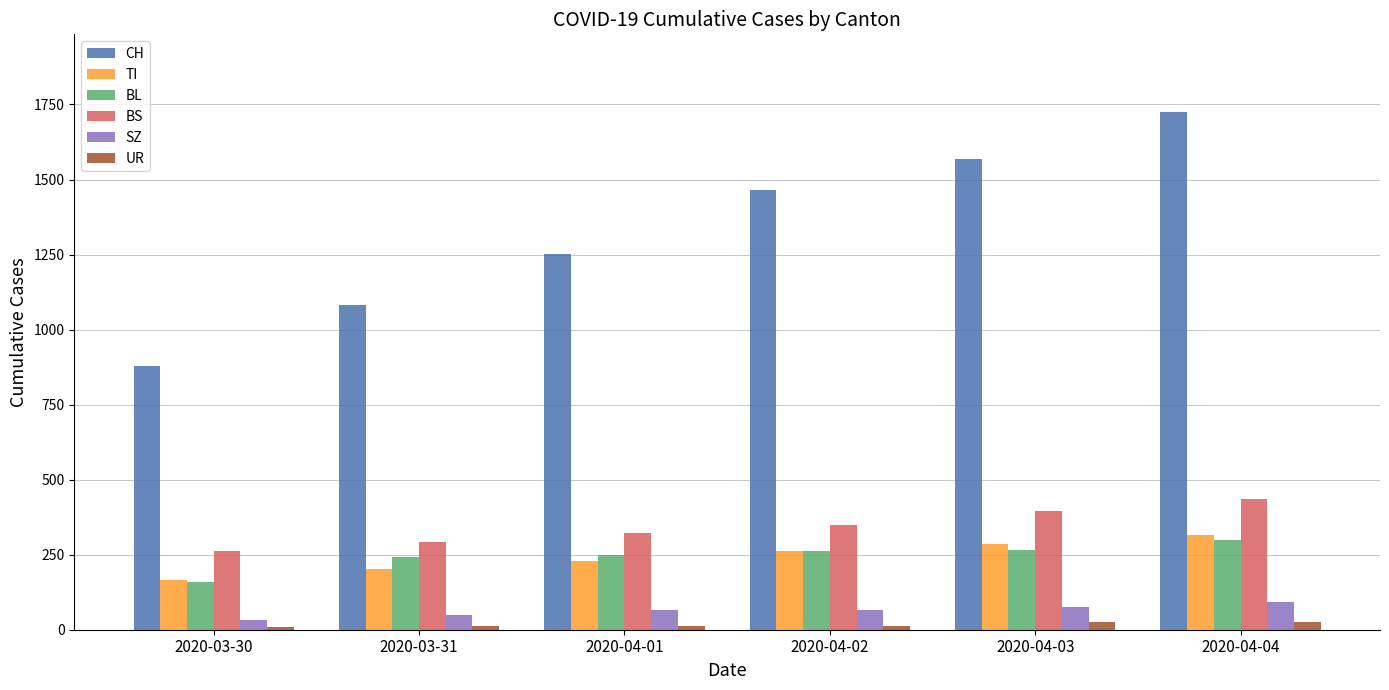

Are the bars horizontal?

No